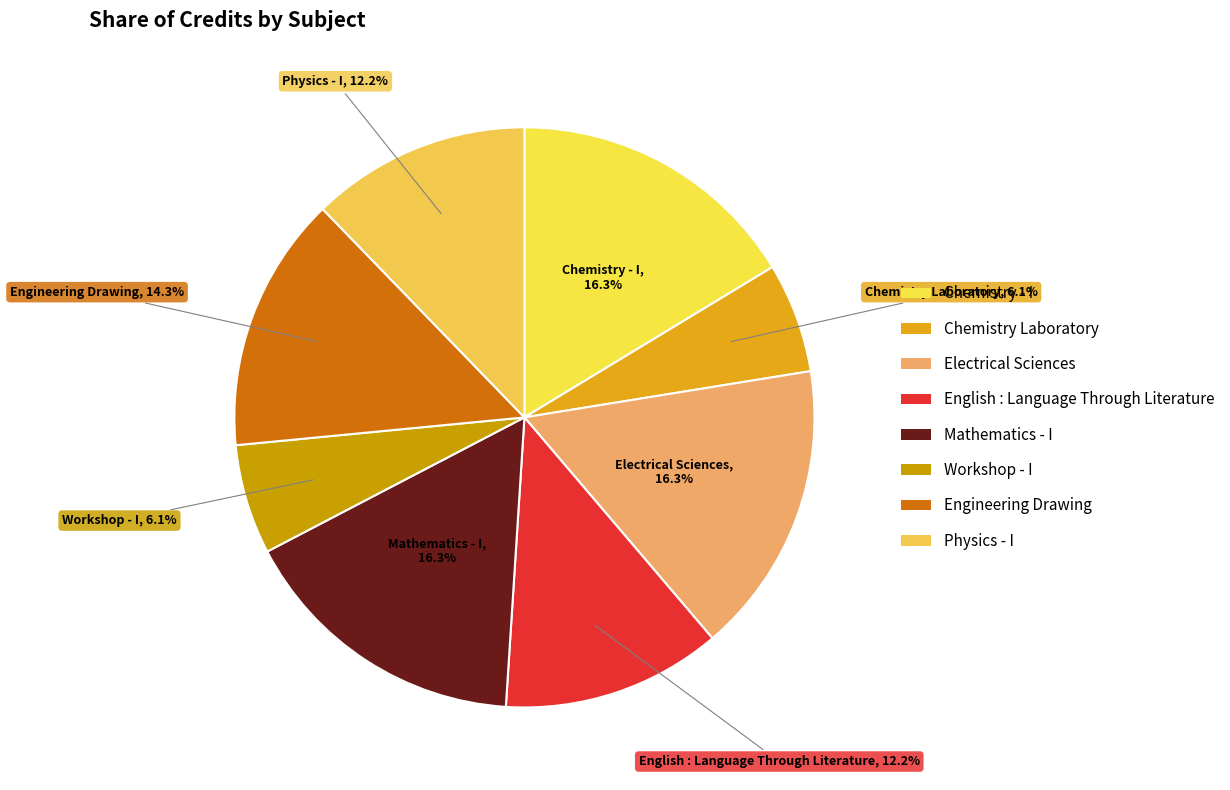

How many segments does this pie chart have?

8